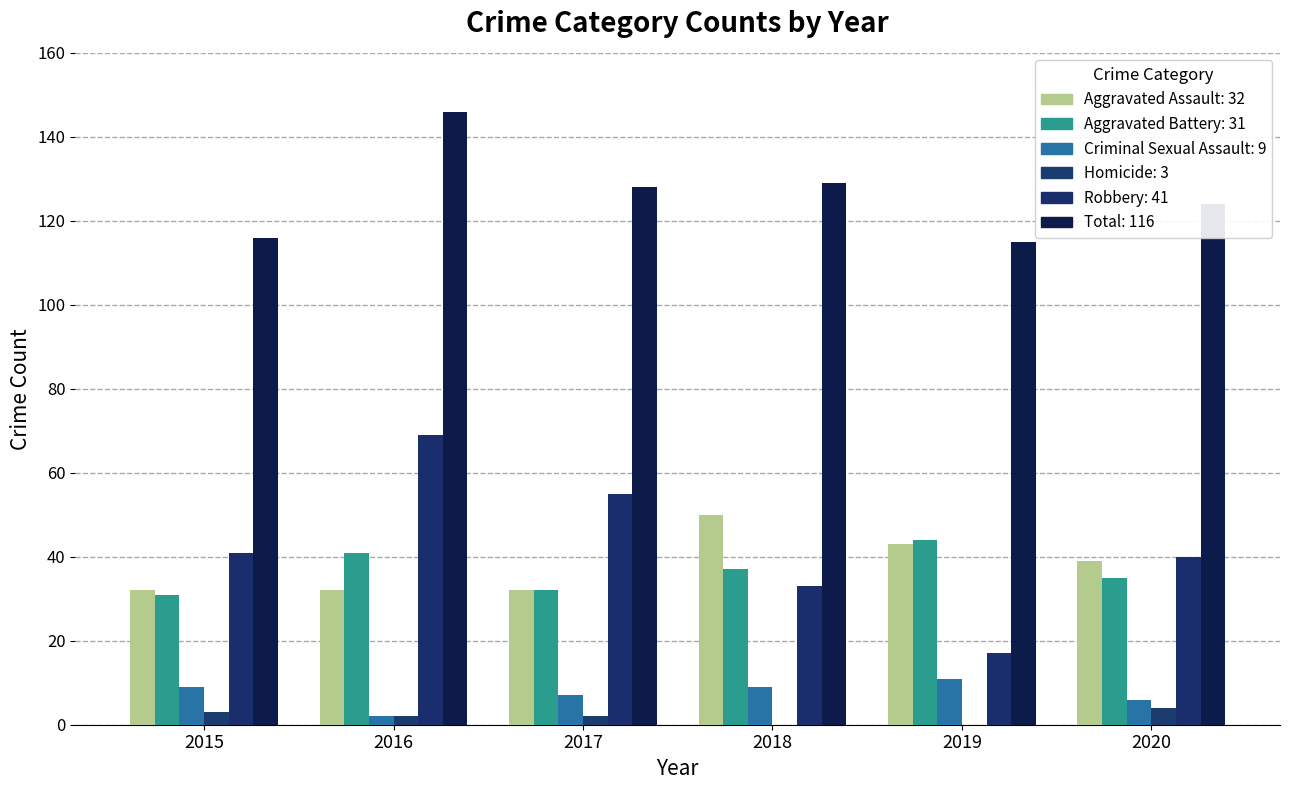

Count the number of data series in this chart.

6